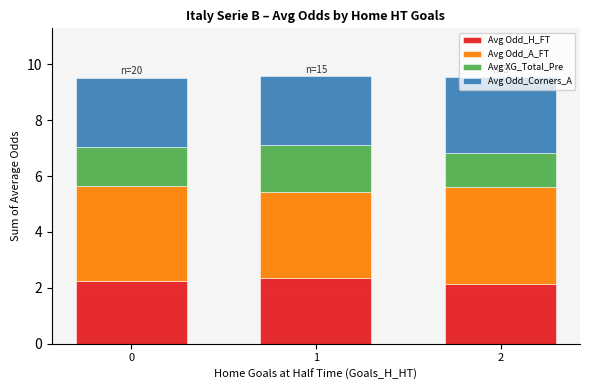

Does the chart contain stacked bars?

Yes